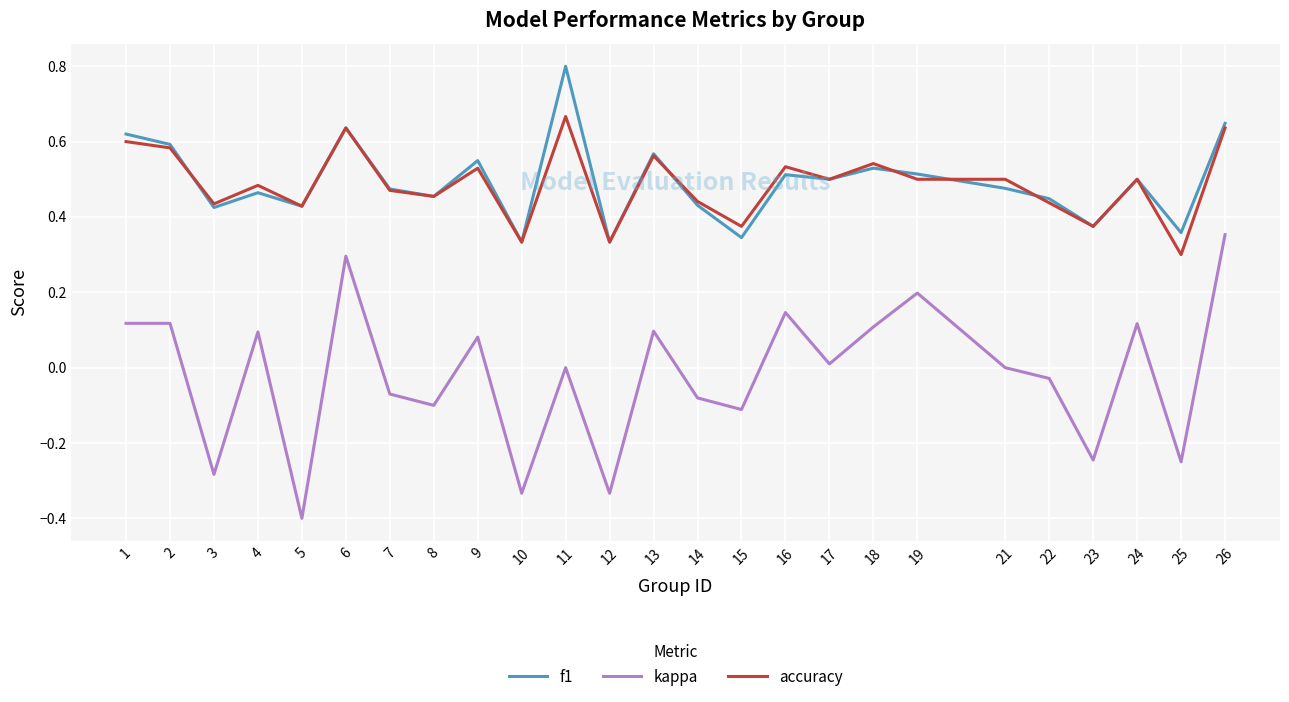

Rank the series by their maximum value, from highest to lowest.

f1, accuracy, kappa